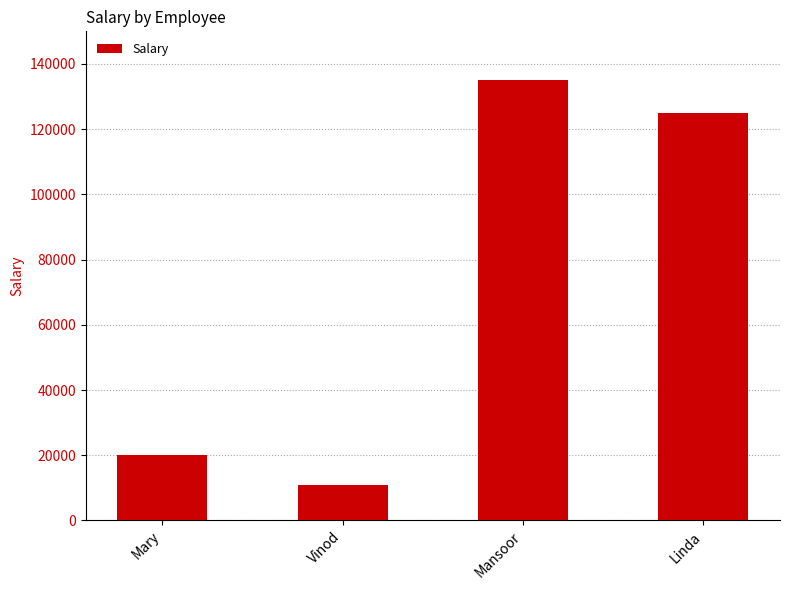

At which category does the chart reach its peak across all series?

Mansoor